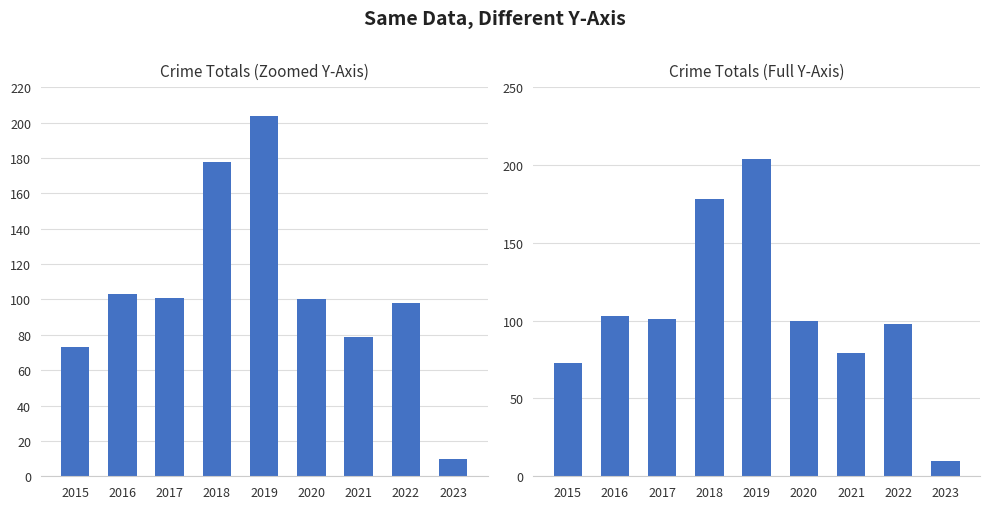

The value at 2019 is 354. True or false?

False